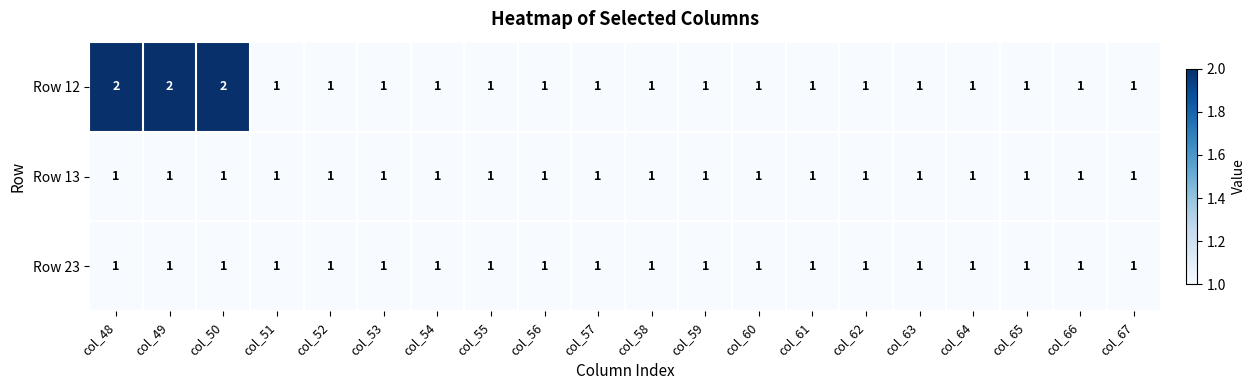

Which series has the largest total across all categories?

Row 12